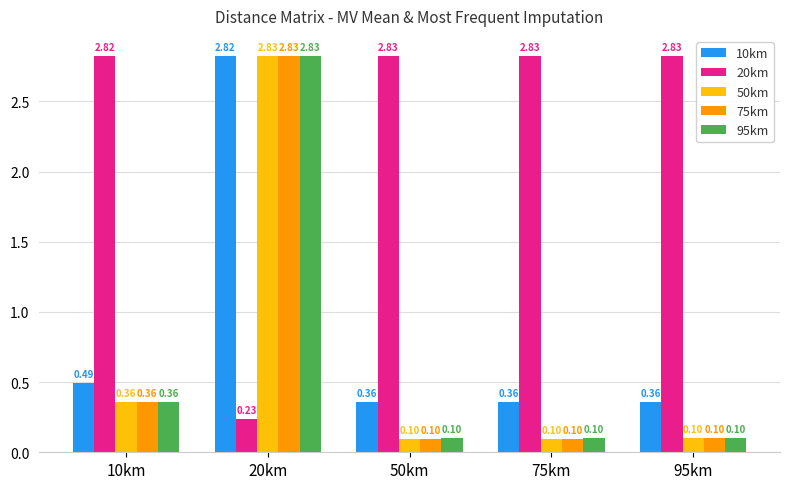

Which series changed the most between 10km and 20km?

20km